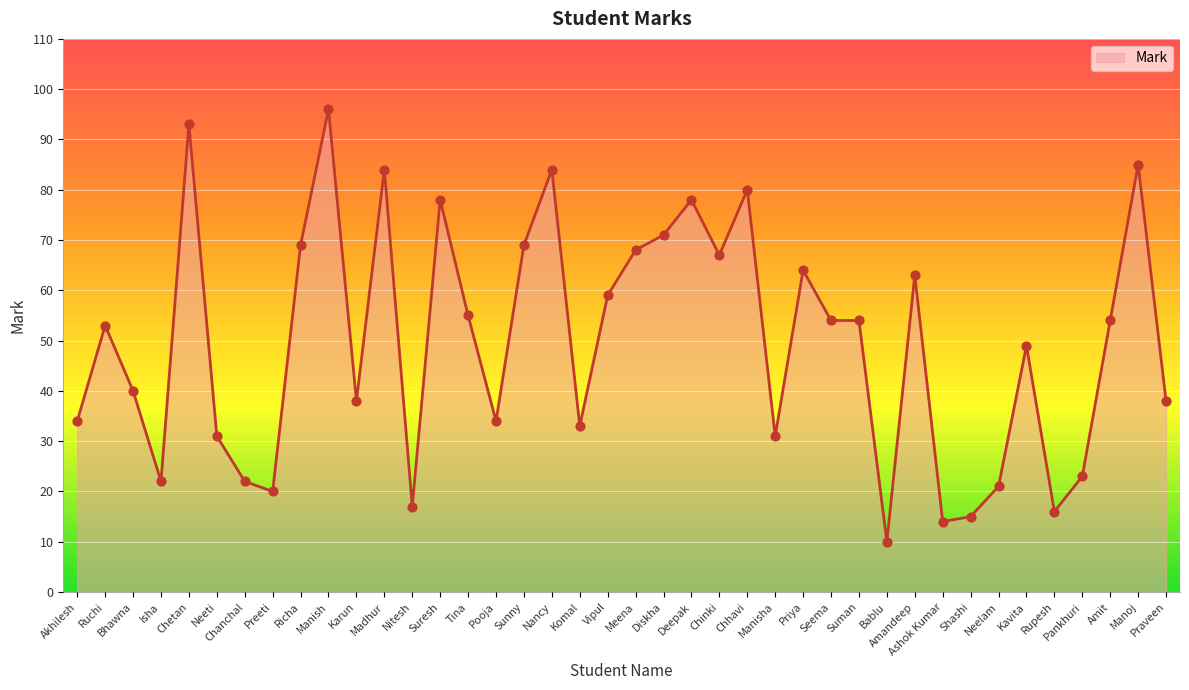

What is the change in value from Karun to Kavita?

+11